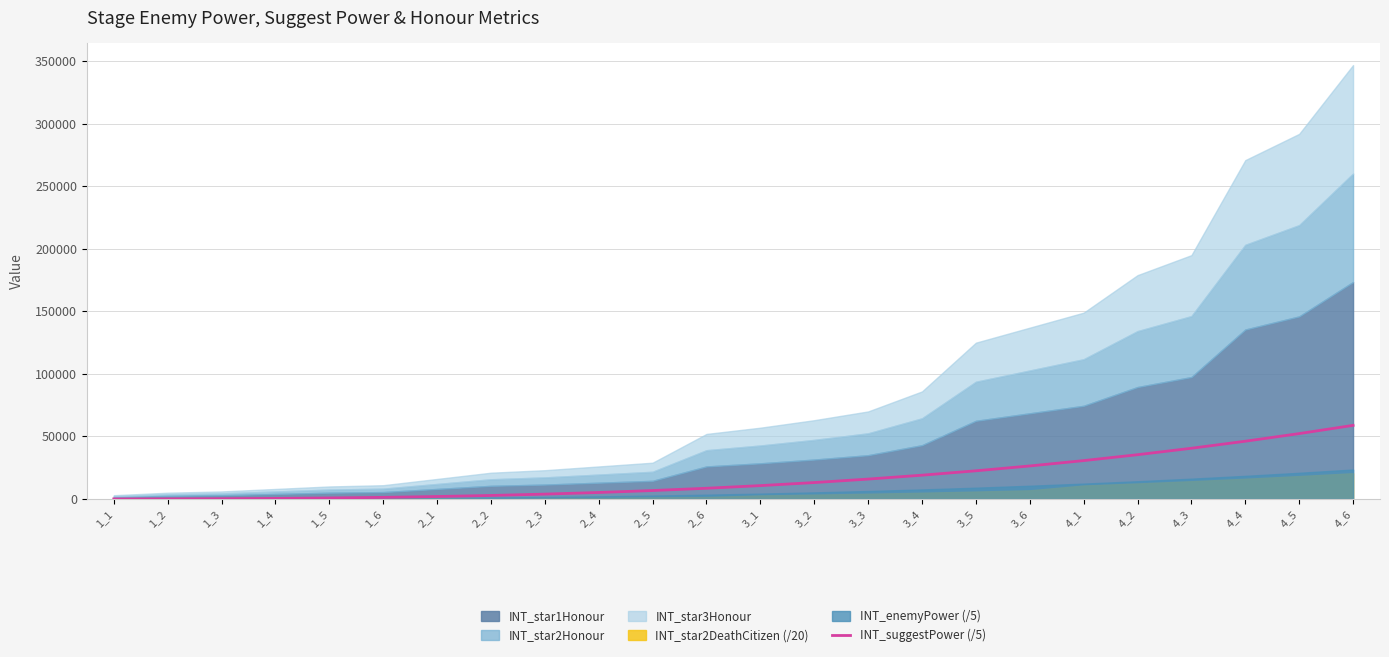

What is the minimum value shown in the chart?

20